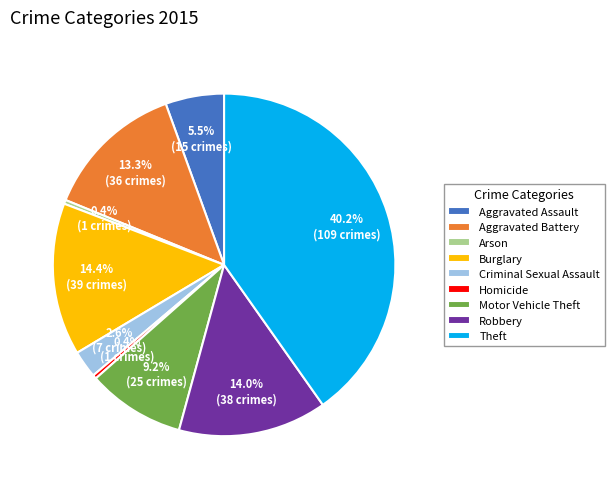

What is the ratio of the value at Theft to the value at Motor Vehicle Theft?

4.4